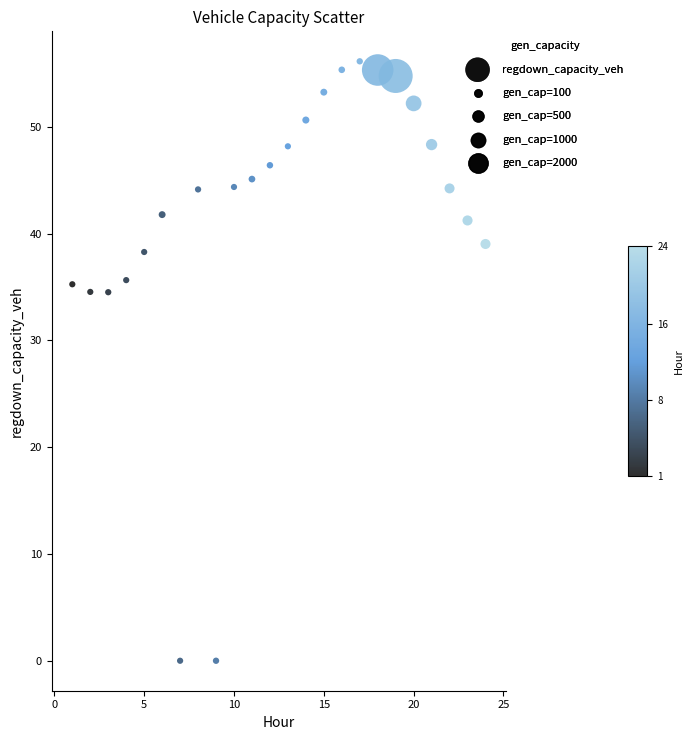

What is the range of Y values (max minus min)?

56.1